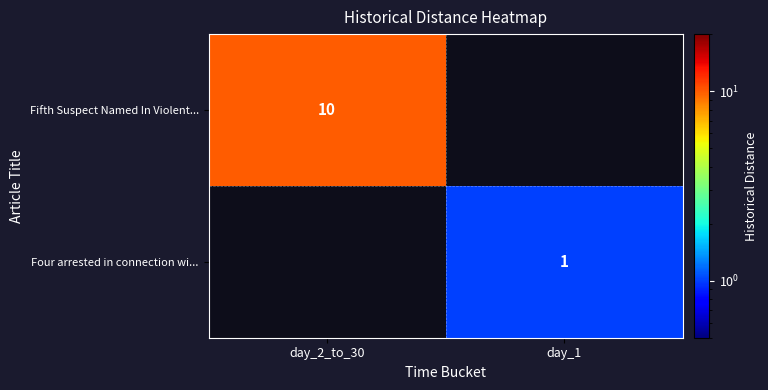

Is it true that Fifth Suspect Named In Violent... equals 10 at day_2_to_30?

True